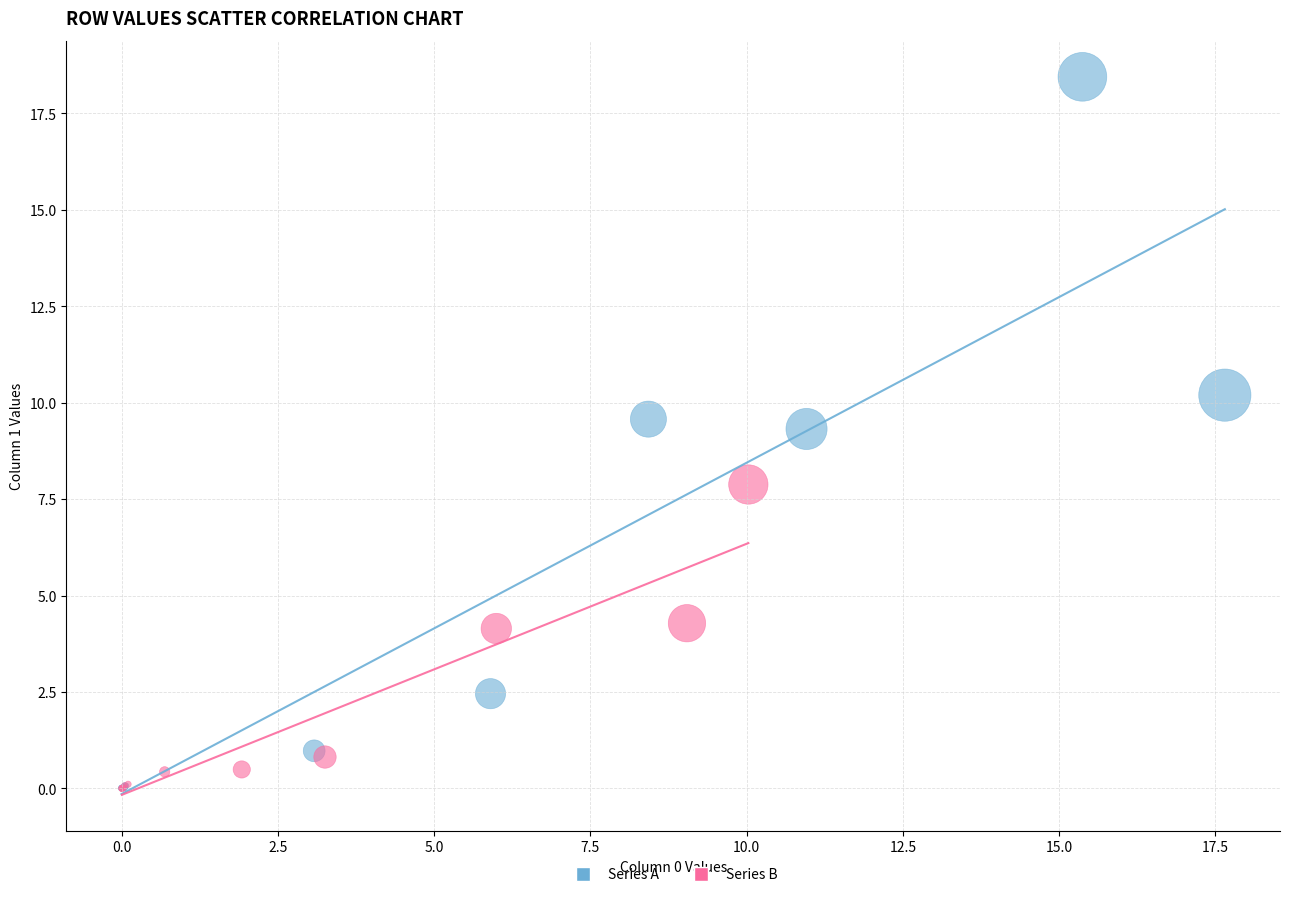

Which series has the widest spread of Y values?

Series A